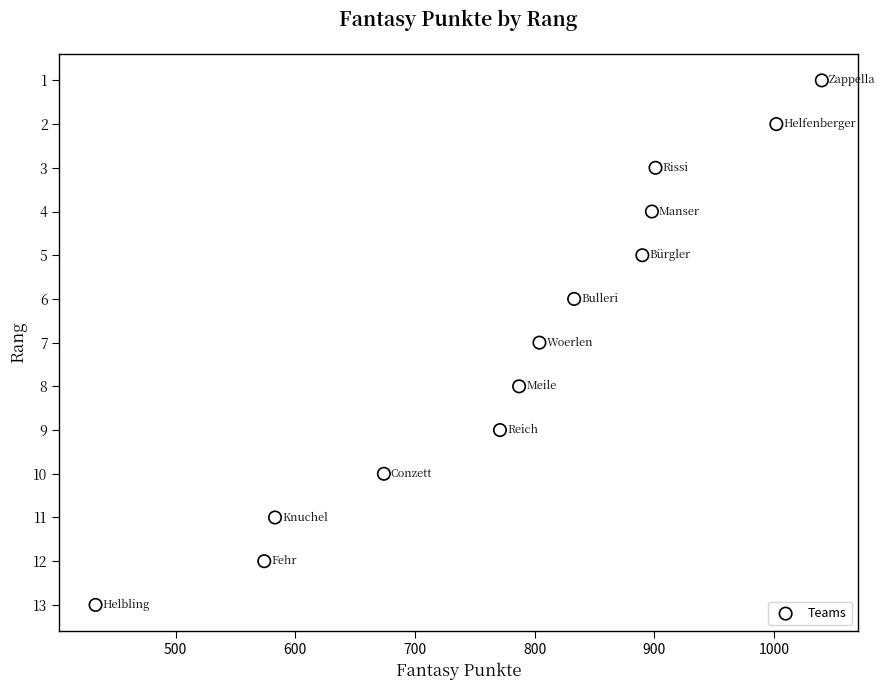

What is the range of X values (max minus min)?

607